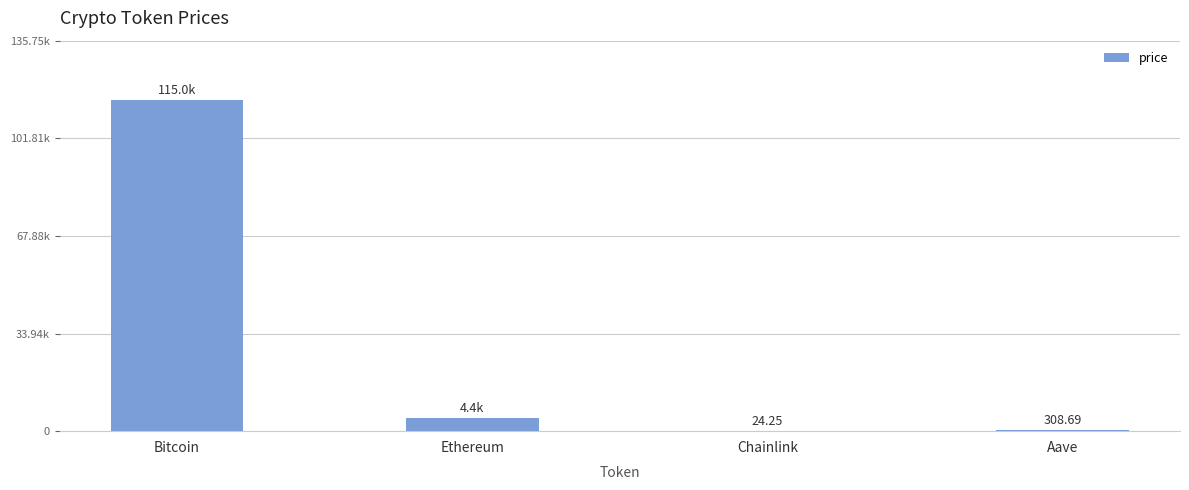

The value at Aave is 174.0. True or false?

False